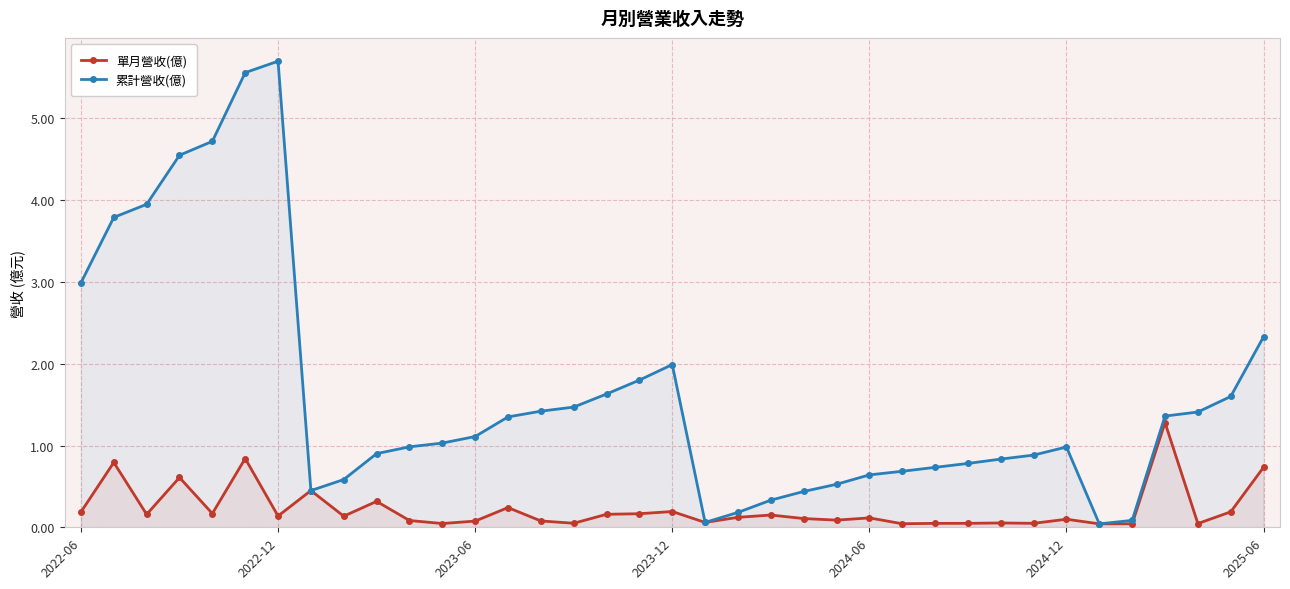

Which series has the largest total across all categories?

累計營收(億)